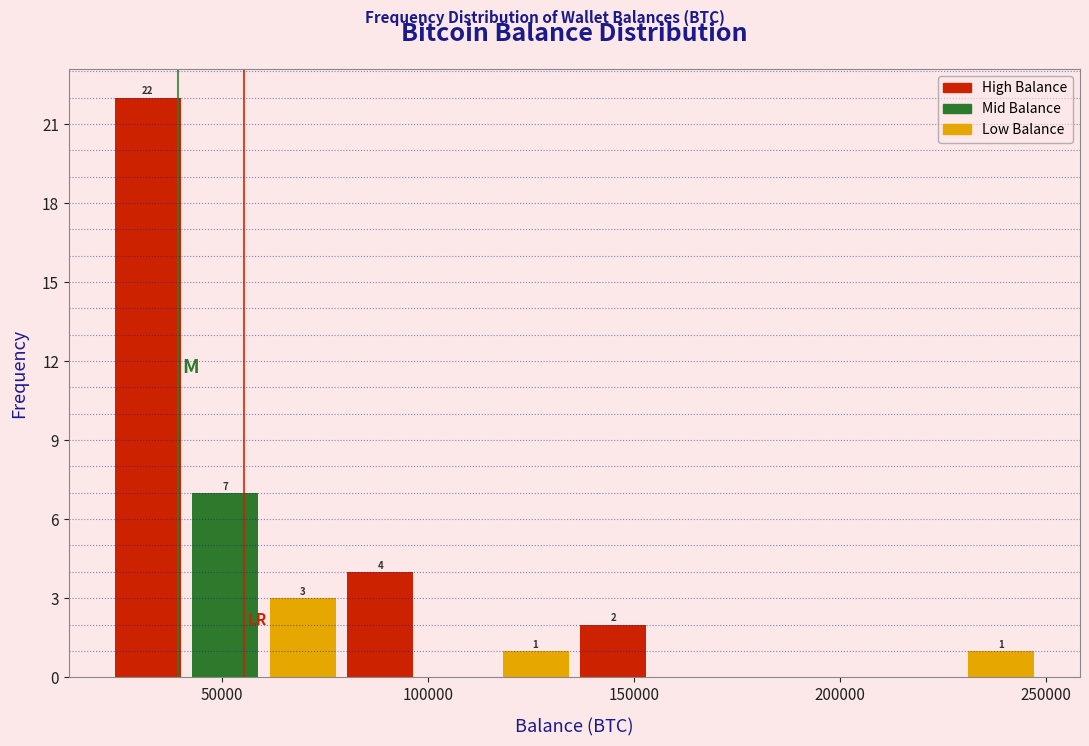

Around what value on the x-axis is the tallest bar? Give the approximate position of its centre, as read against the axis.

30000